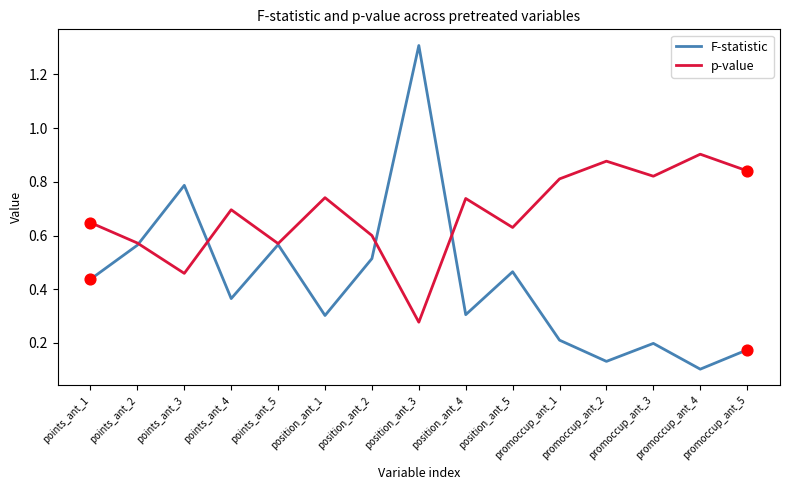

Which series has the largest total across all categories?

p-value